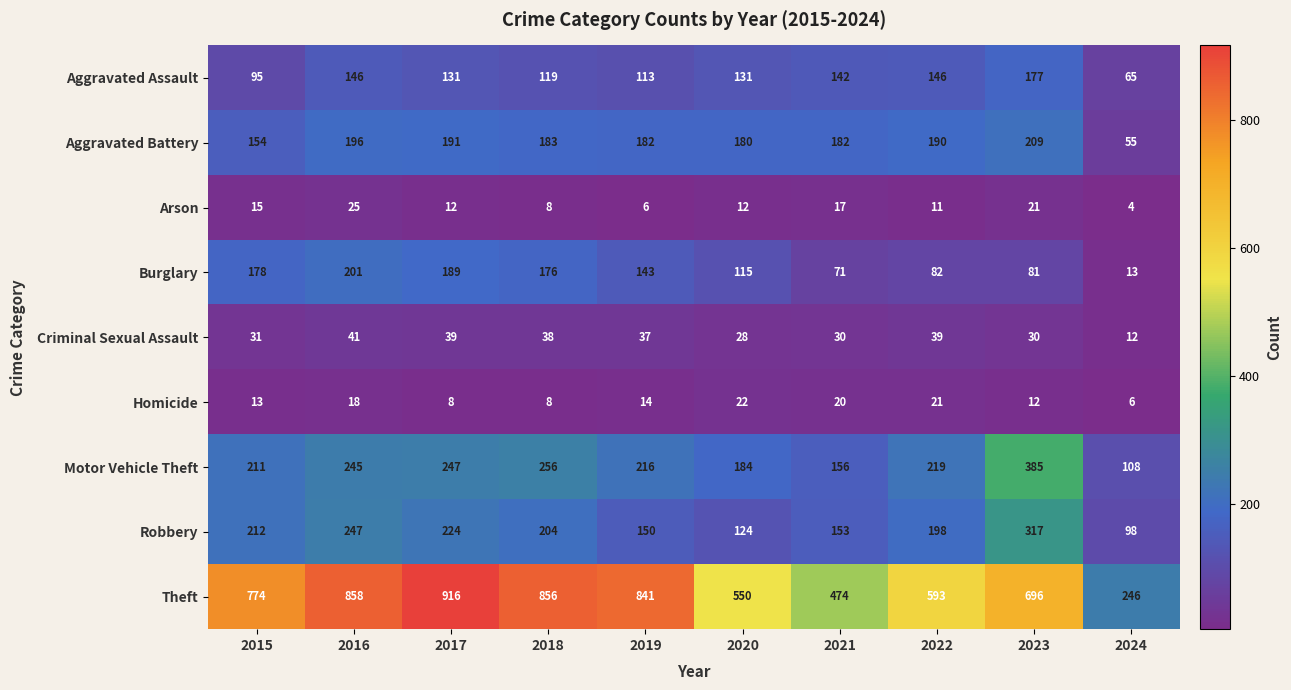

What is the maximum value for Homicide?

22